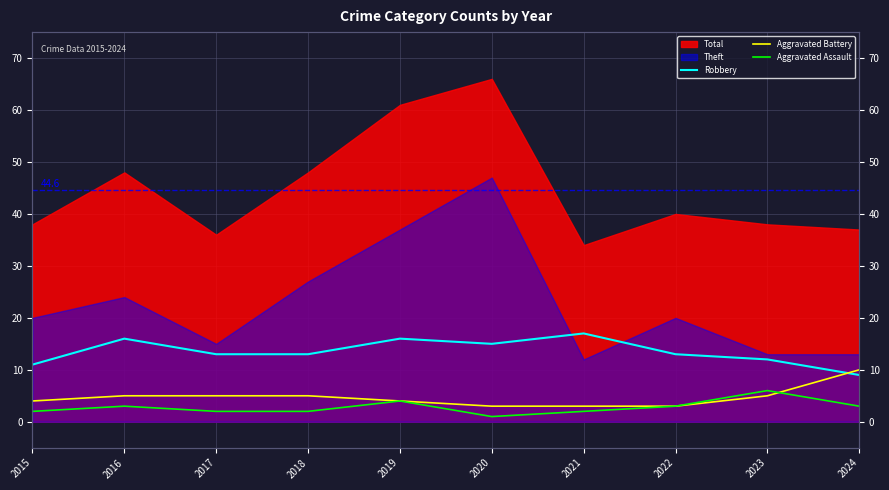

True or false: Aggravated Battery has more than 1 interior local peaks.

False